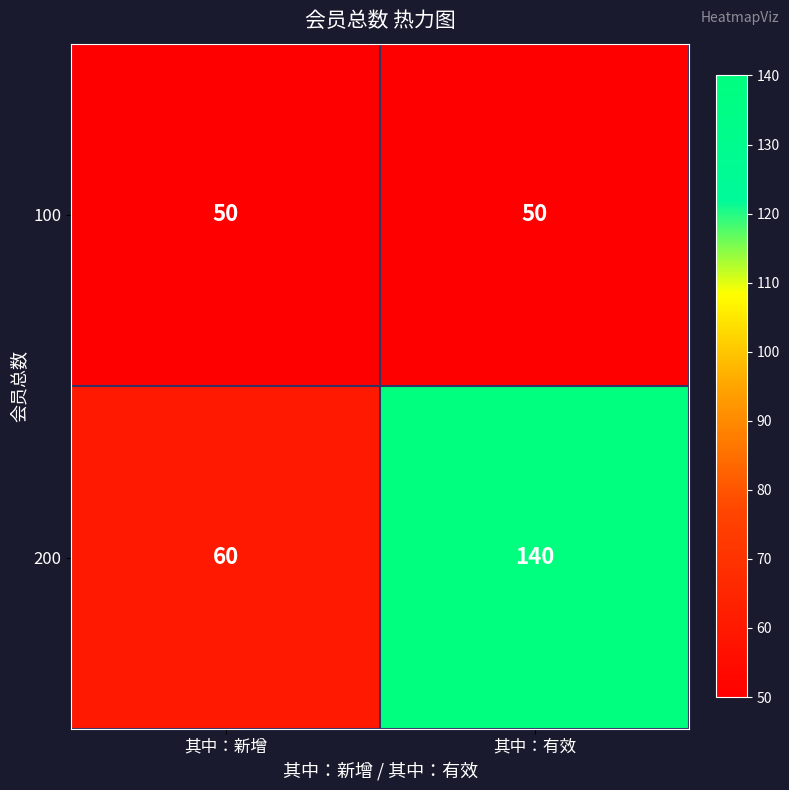

At which label is 200 closest to 100?

其中：新增